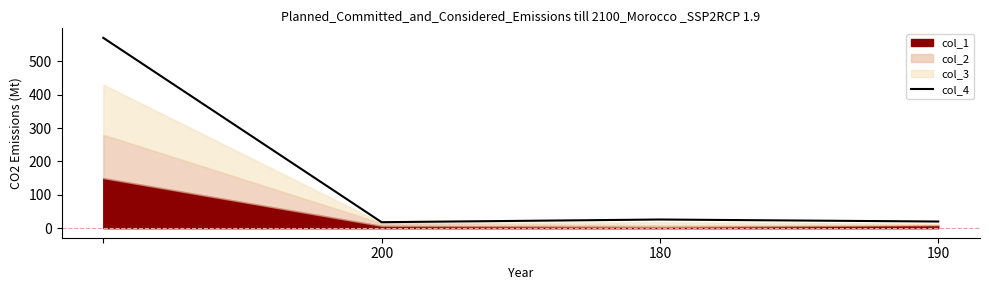

True or false: col_4 has a value of 18 at 200.

True